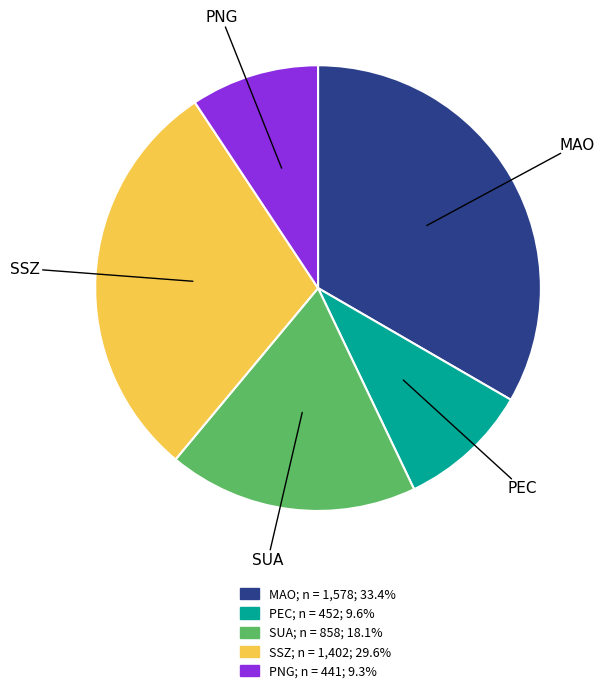

Which has a higher value, PEC or MAO?

MAO